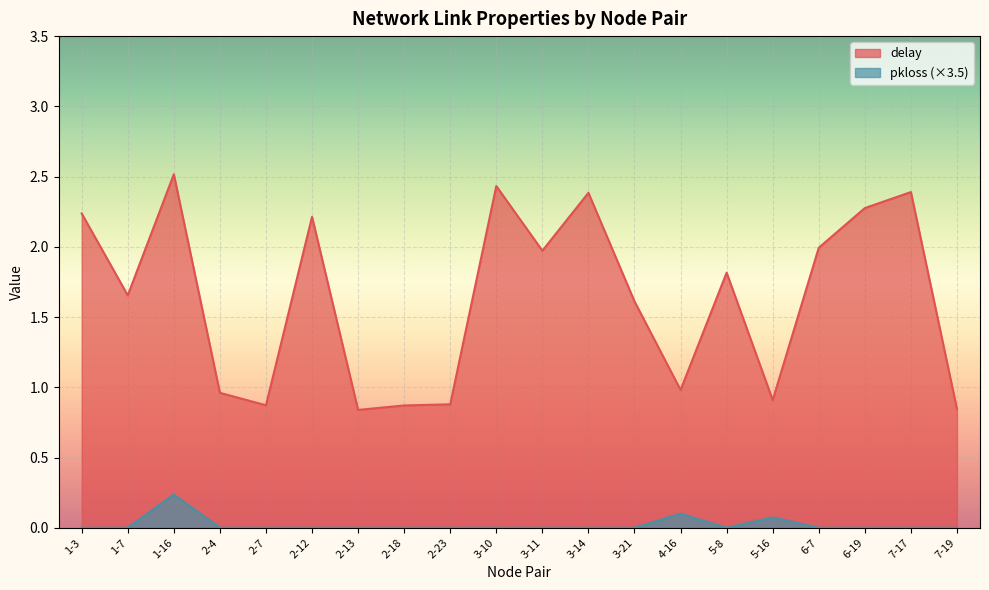

How many lines are shown in the chart?

2